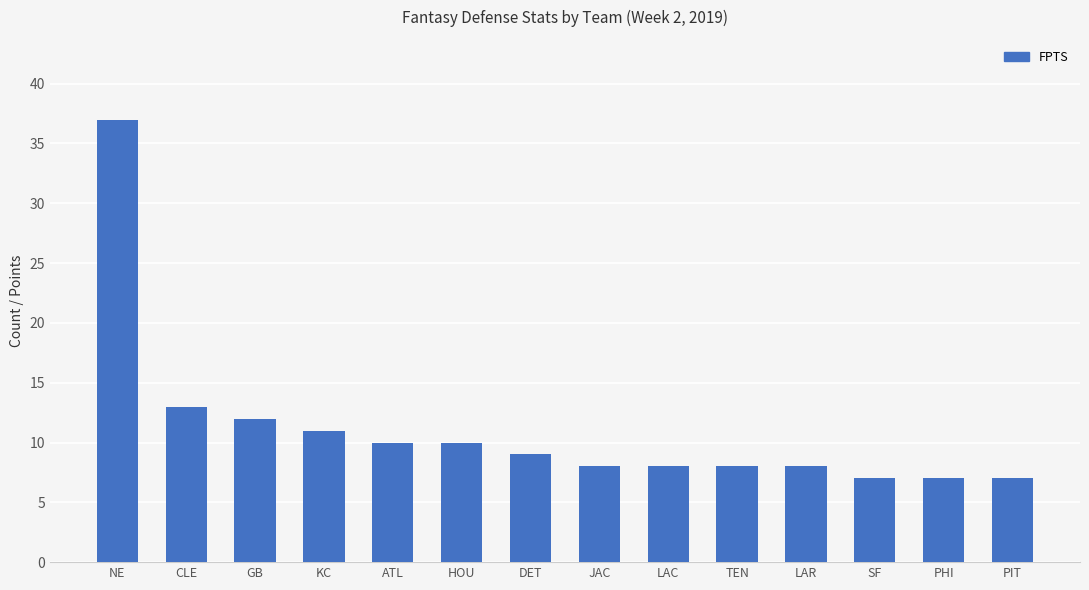

True or false: the data shows 8 at LAR.

True